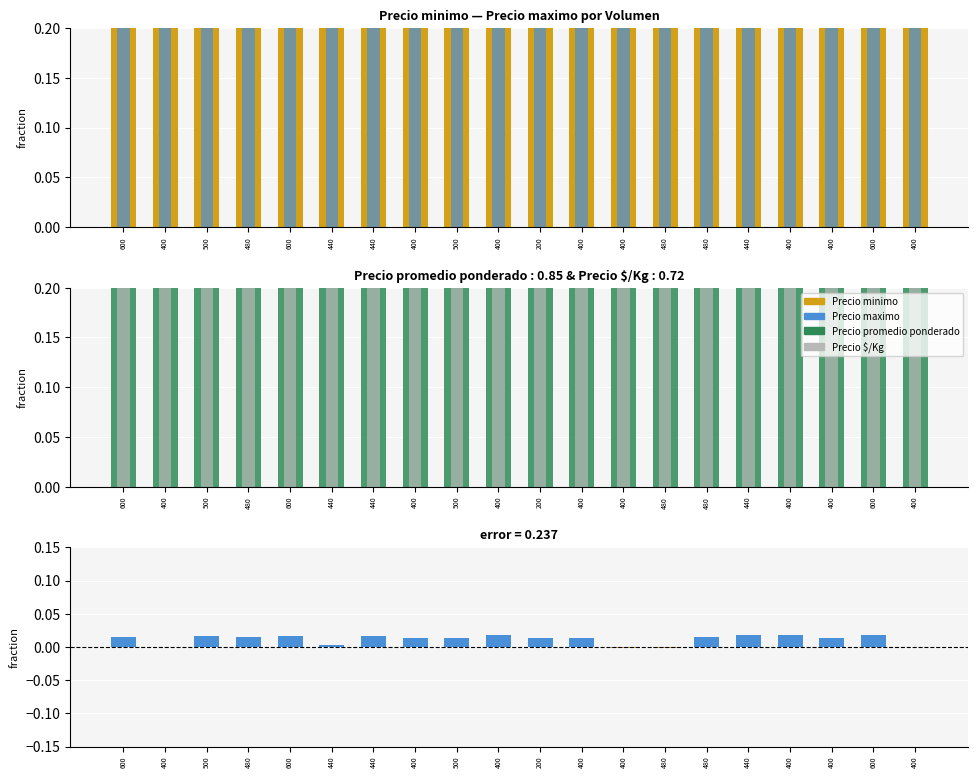

How many positive values does the Precio maximo - Precio minimo series have?

16